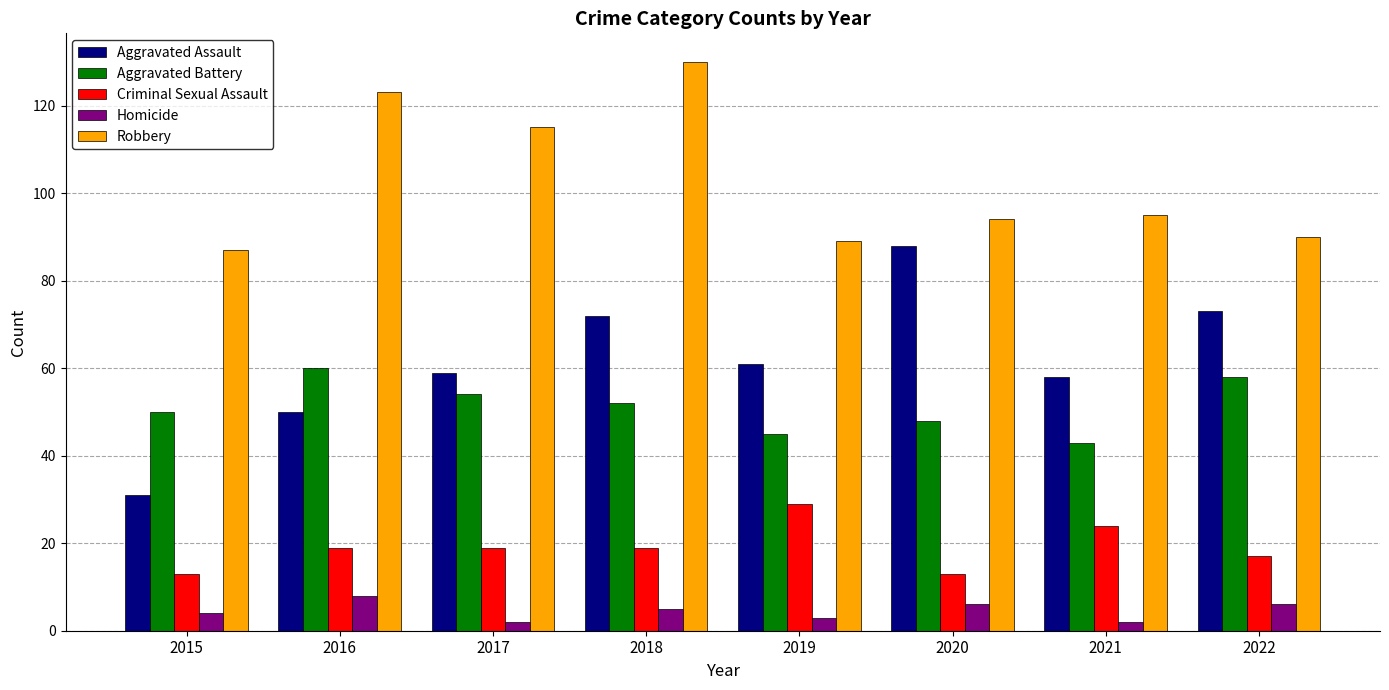

Count the number of data series in this chart.

5